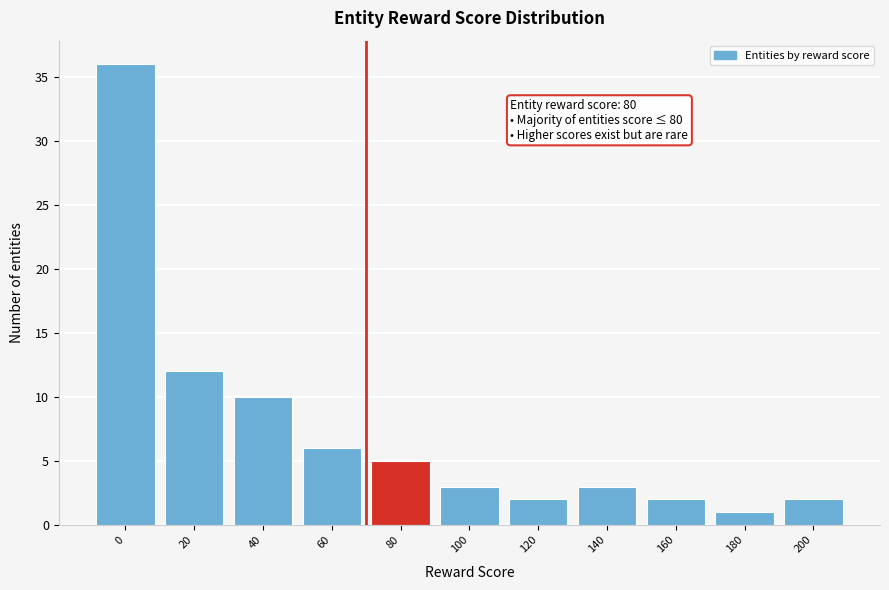

Reading left to right, what are all the values shown in this chart?

0=36	20=12	40=10	60=6	80=5	100=3	120=2	140=3	160=2	180=1	200=2